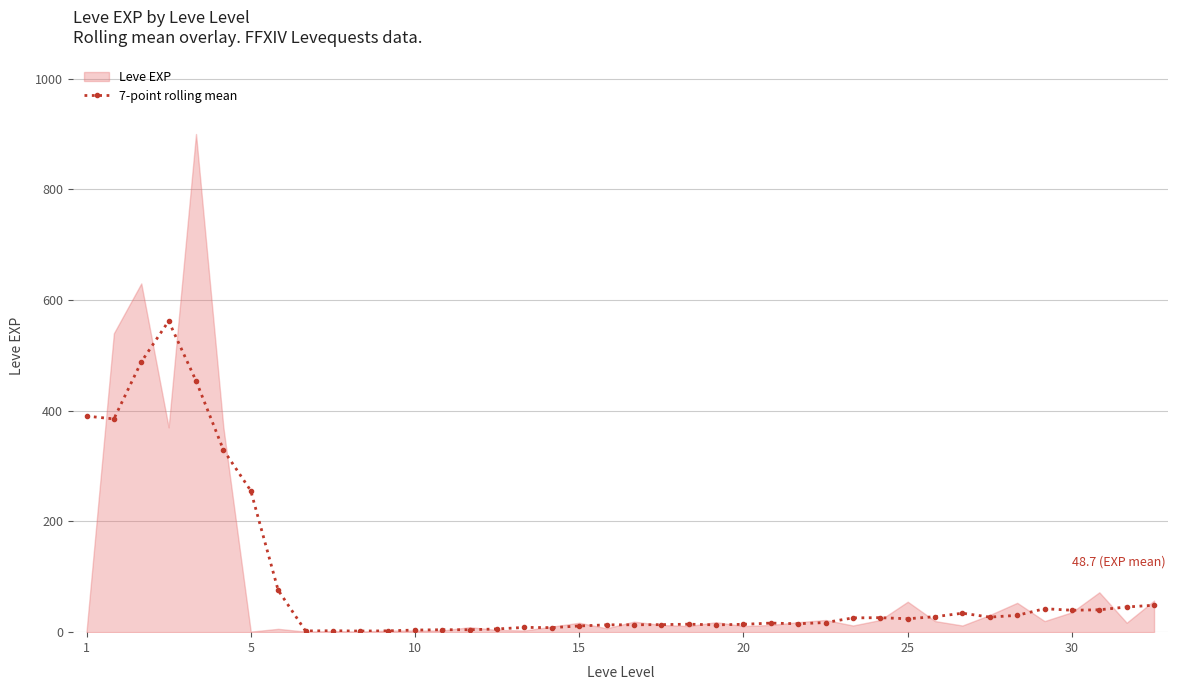

What is the difference between the maximum and minimum values?

560.0